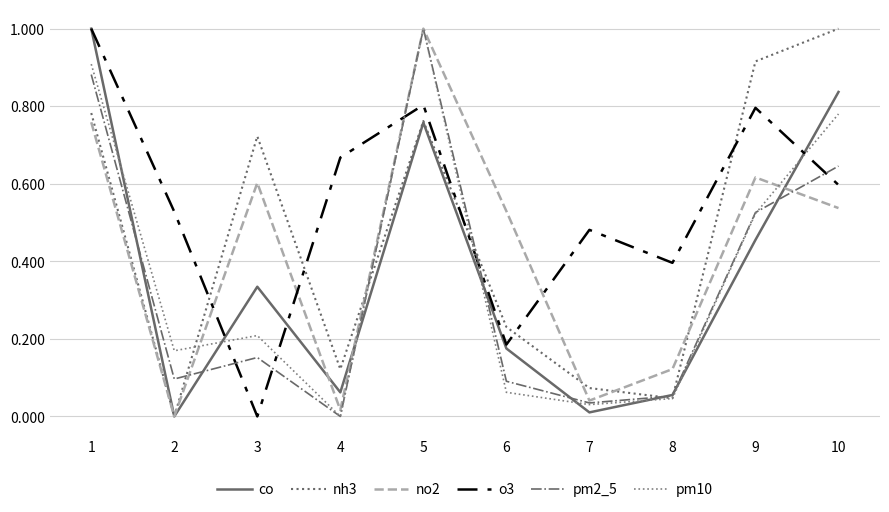

At which category is the sum across all series the highest?

1